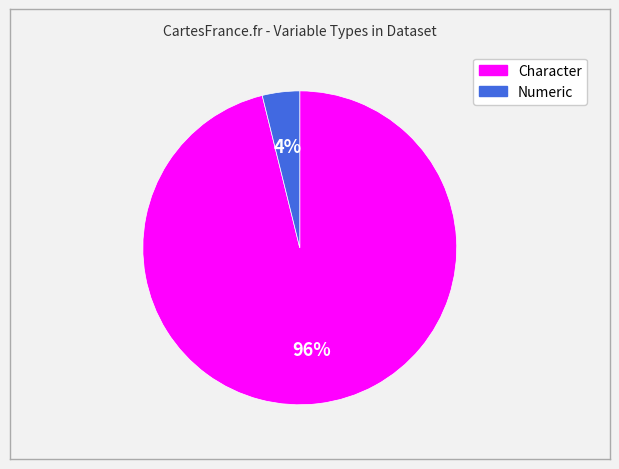

To the nearest percent, what percentage of the pie is Numeric?

4%